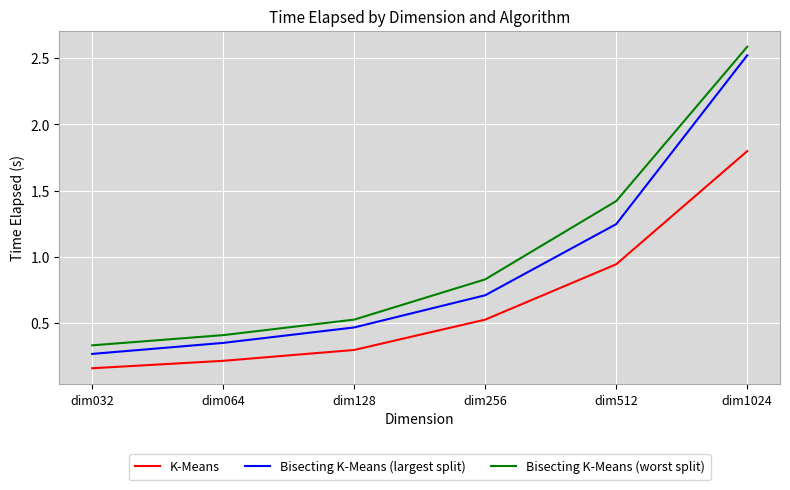

True or false: Bisecting K-Means (largest split) has a value of 2.5 at dim1024.

True